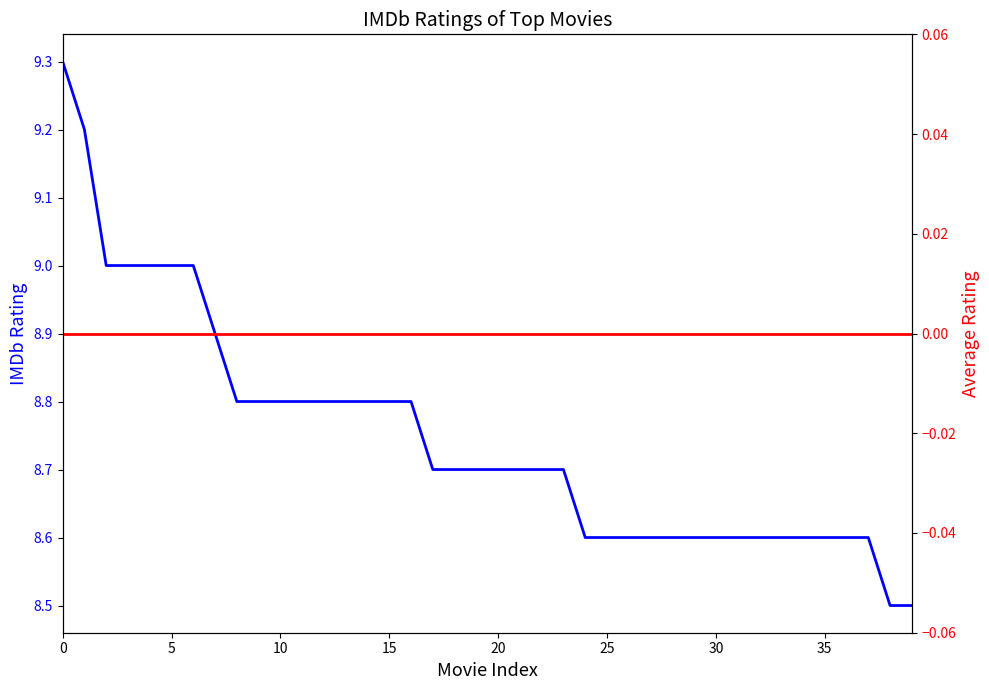

Approximately how many times larger is the value at 15 compared to 34?

1.0